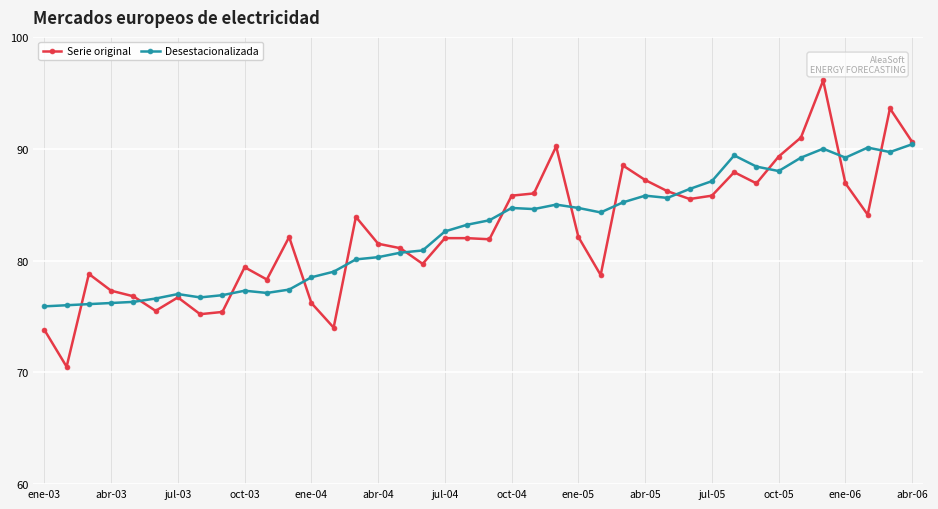

What is the value of the Desestacionalizada point at the 18th from the left?

80.9